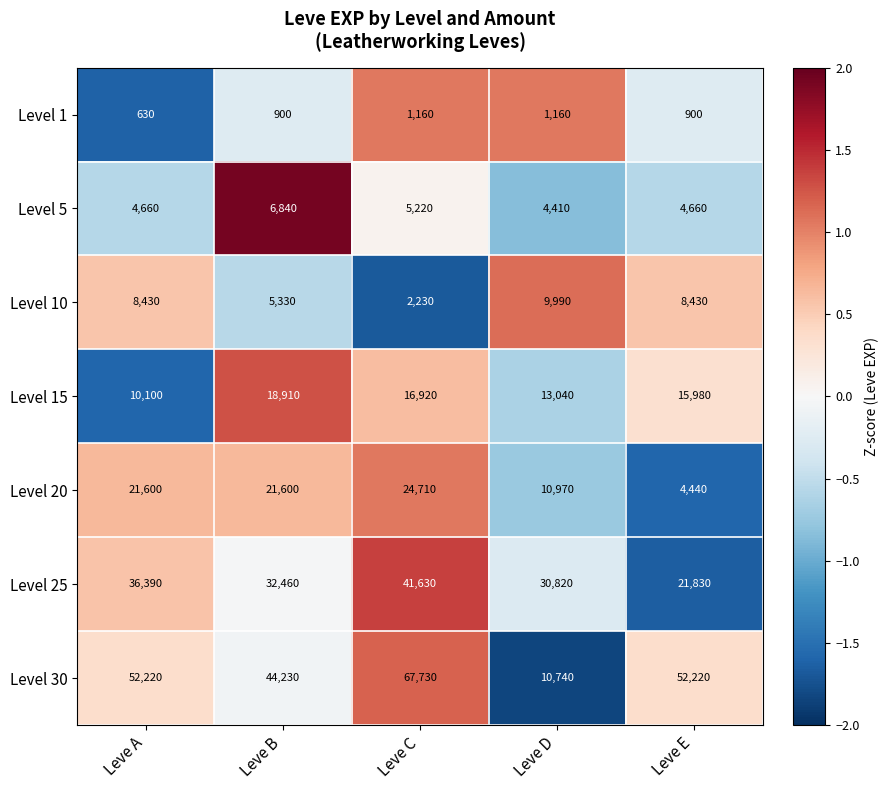

At Leve D, list the series in order from smallest to largest.

Level 1, Level 5, Level 10, Level 30, Level 20, Level 15, Level 25